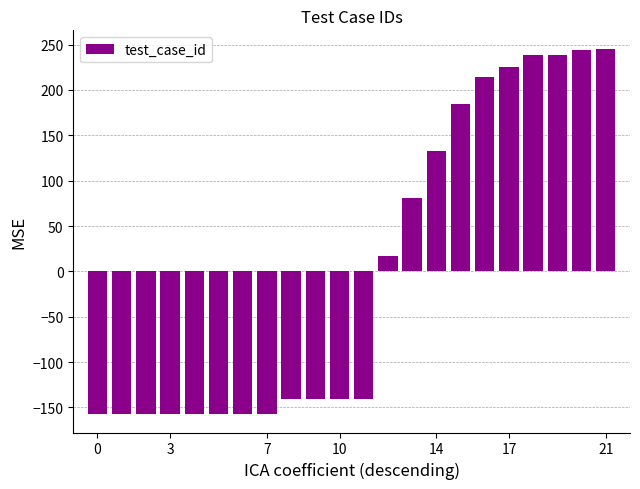

What is the value of the 13th bar from the left?

16.6